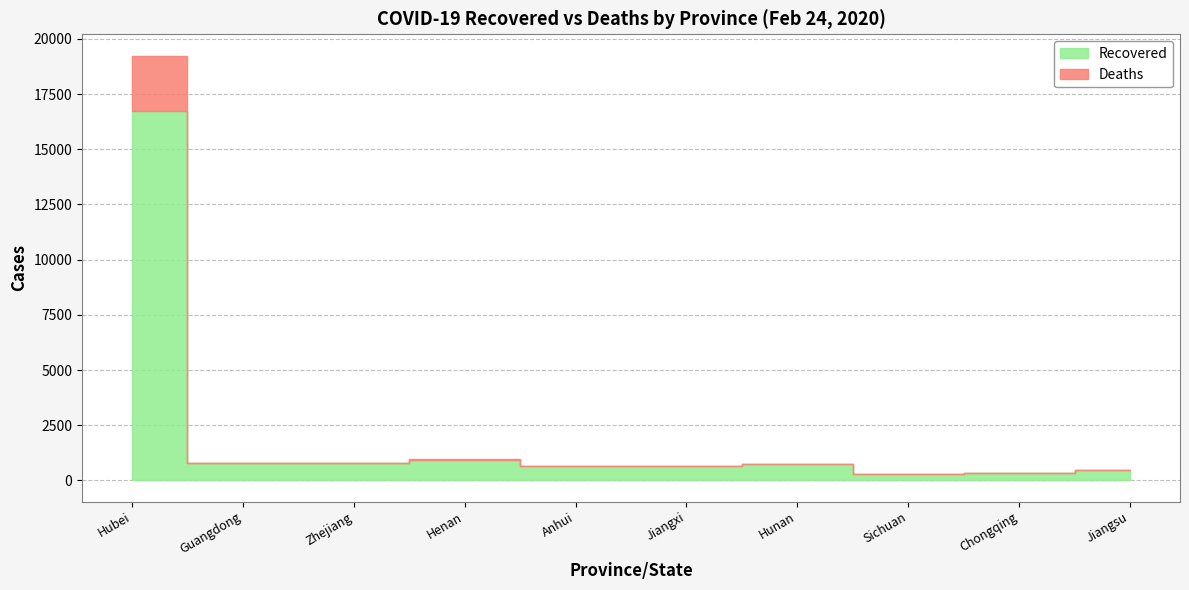

Where does the Deaths series first go above 6?

Hubei